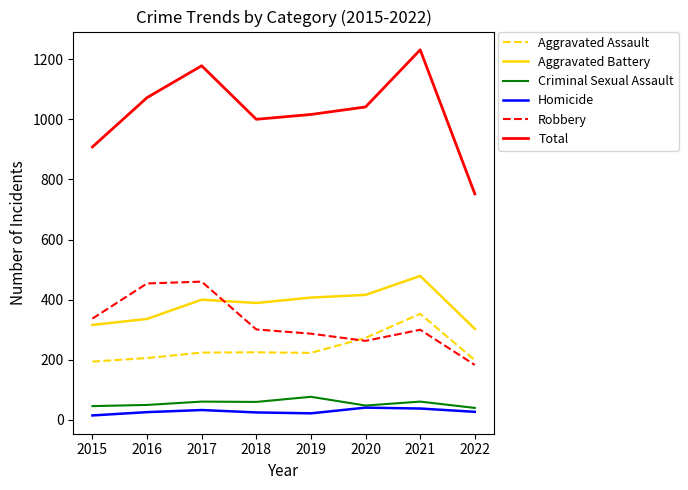

Which category has the highest value in the Total series?

2021